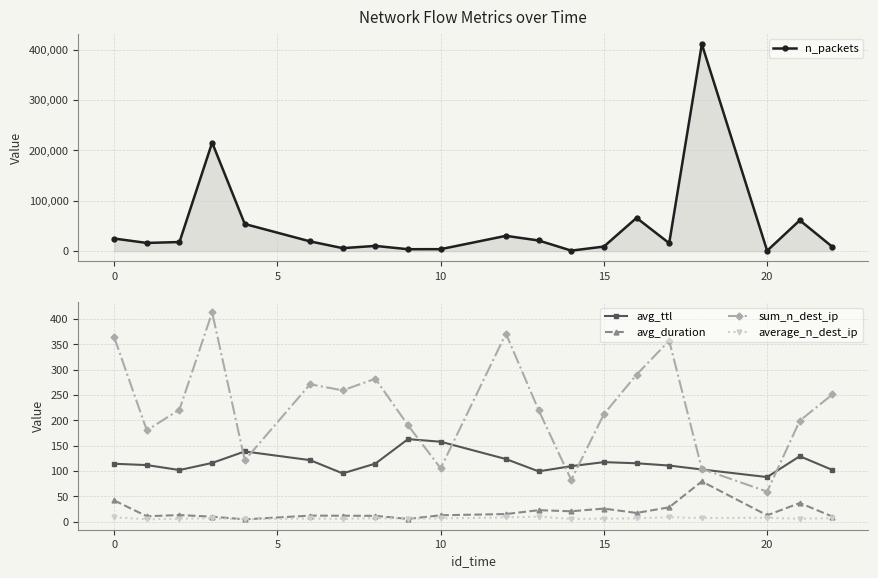

Is it true that avg_ttl equals 117.2 at 15?

True